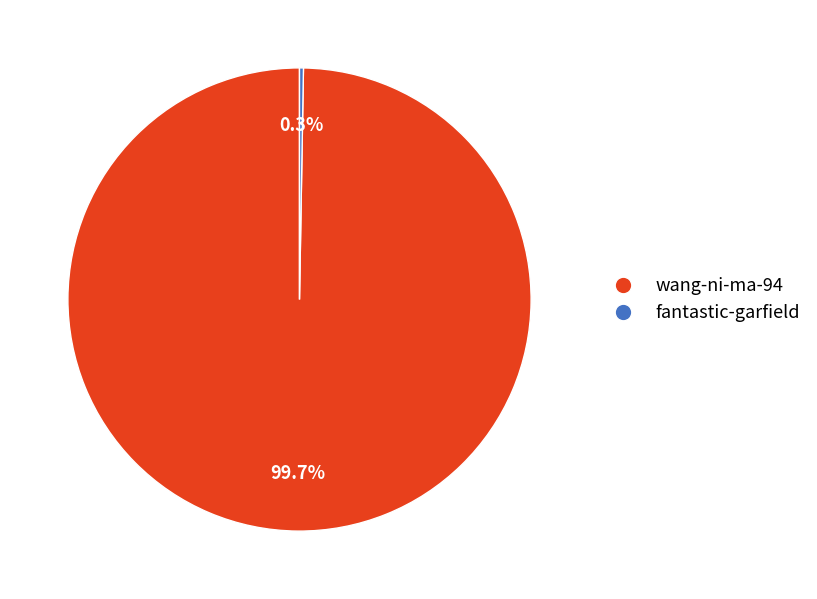

Which slice is the largest?

wang-ni-ma-94